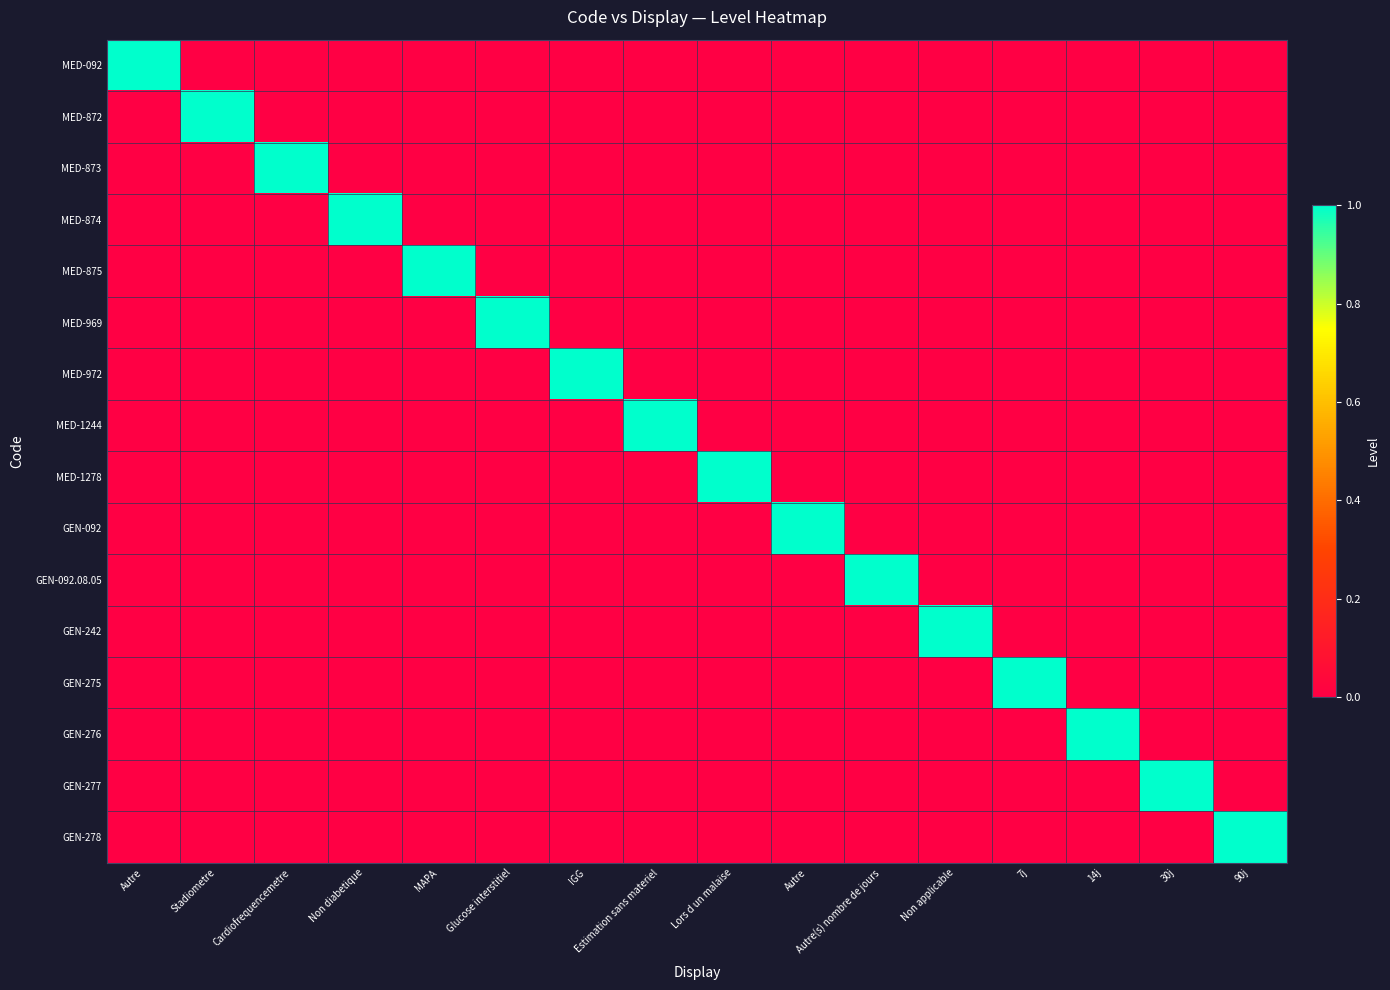

Which has a higher value, Non diabetique or Autre?

Non diabetique